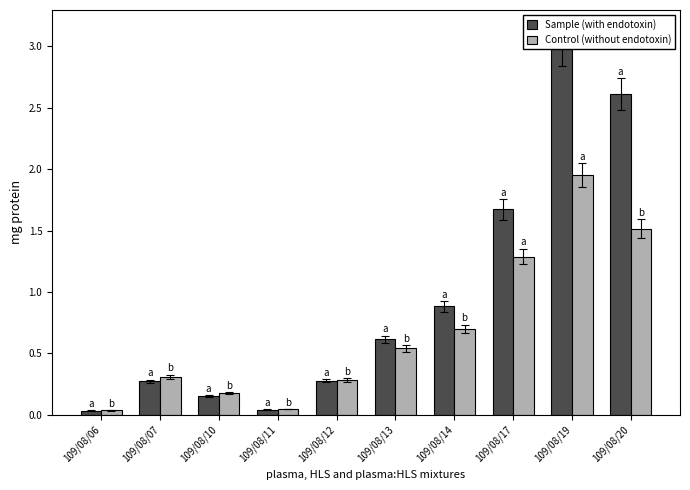

What is the sum of all Control (without endotoxin) values?

6.9